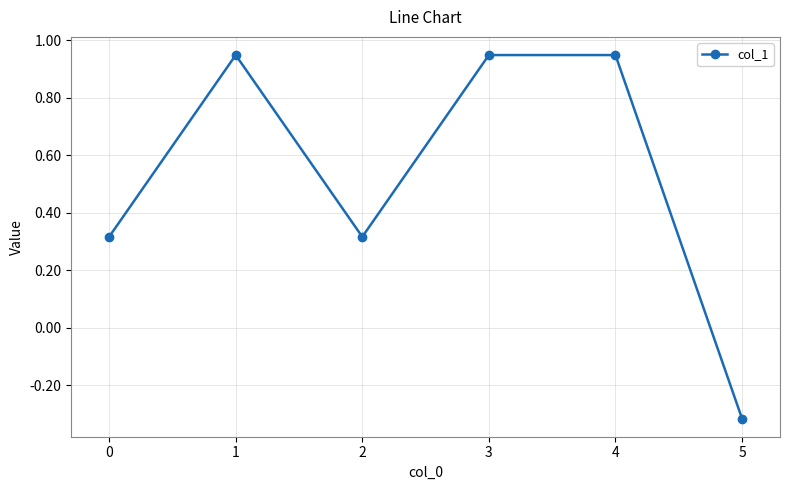

How many distinct data groups are displayed?

1